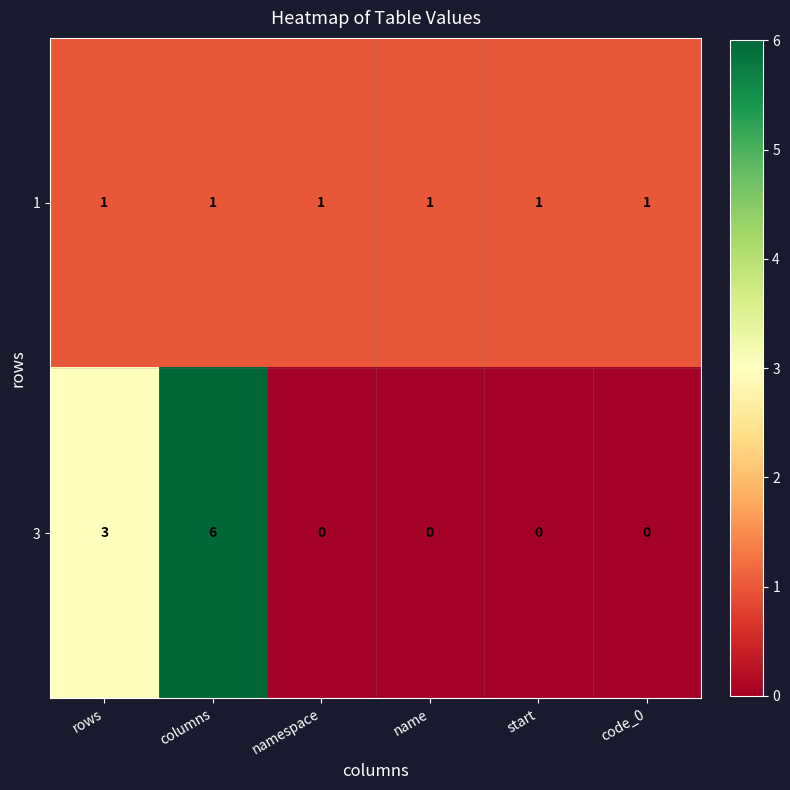

At which category is the sum across all series the highest?

columns